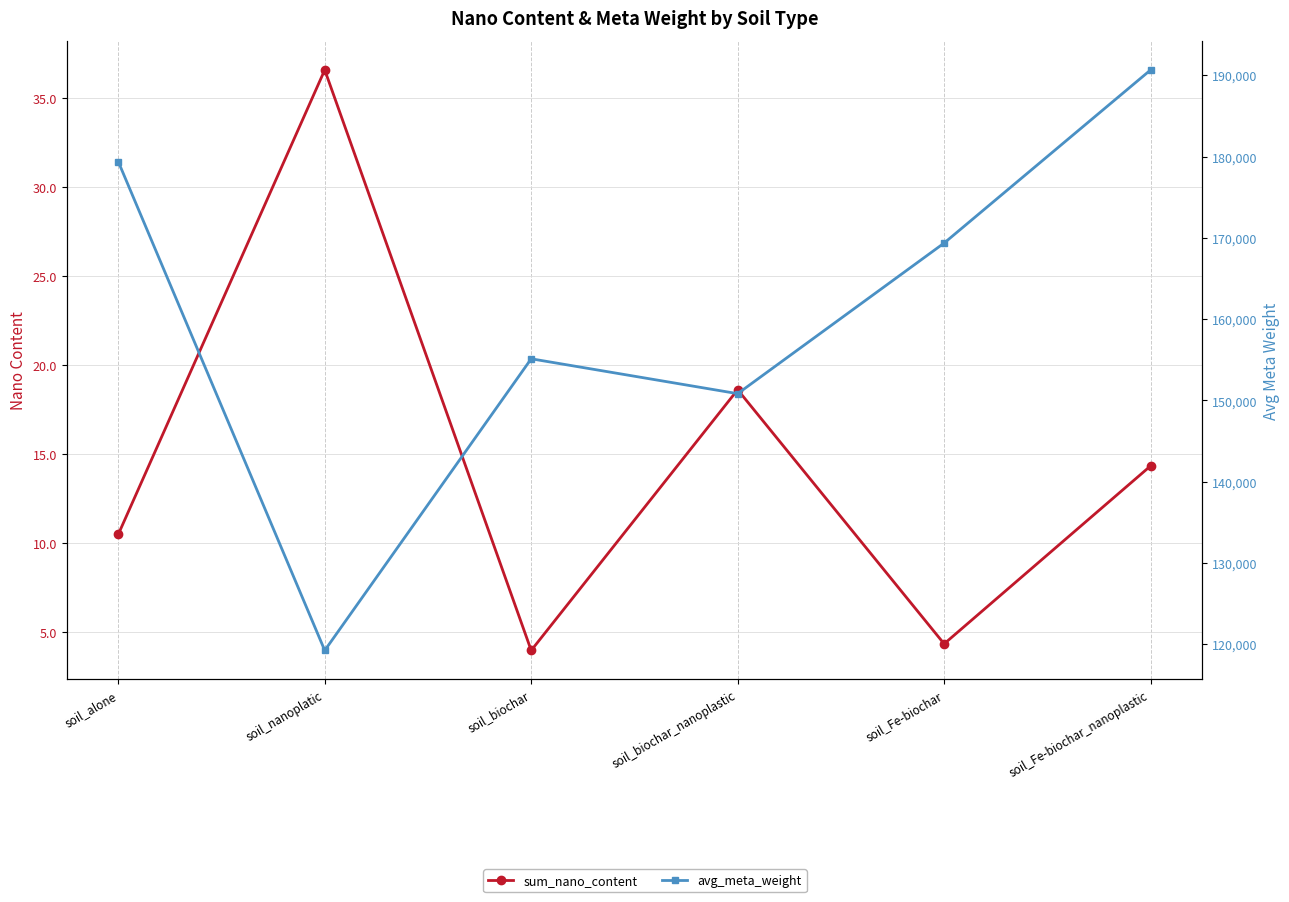

Which category has the lowest value in the avg_meta_weight series?

soil_nanoplatic